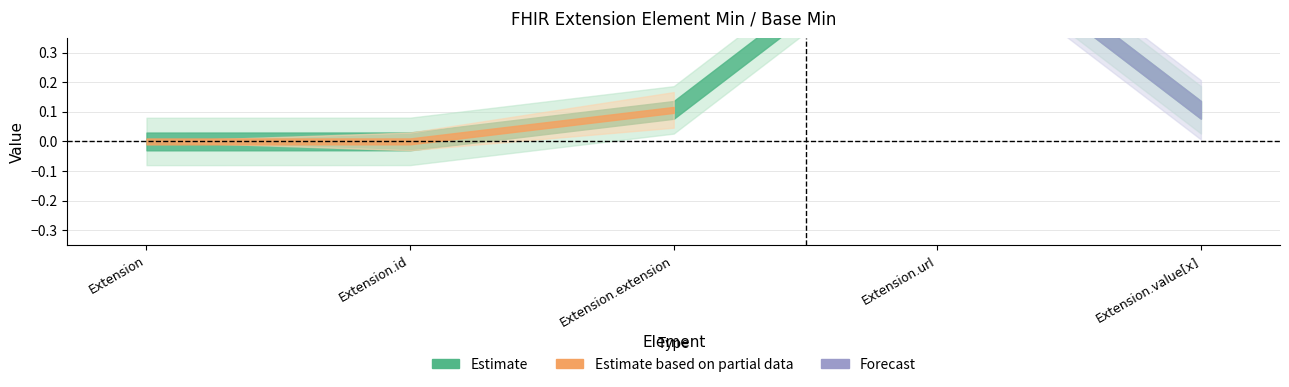

What is the label of the 1st point from the left?

Extension